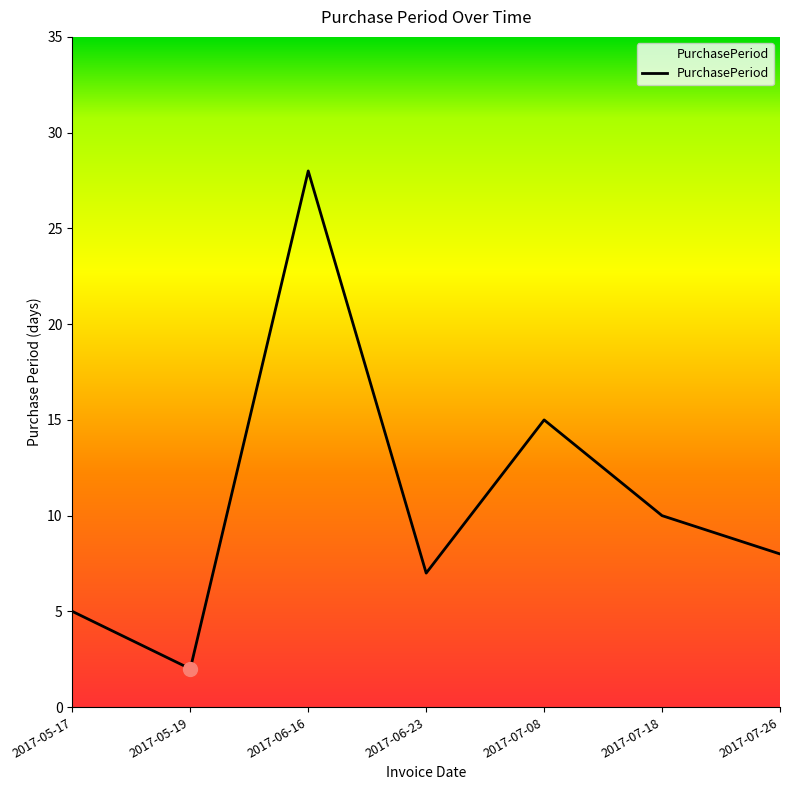

What is the minimum value shown in the chart?

2